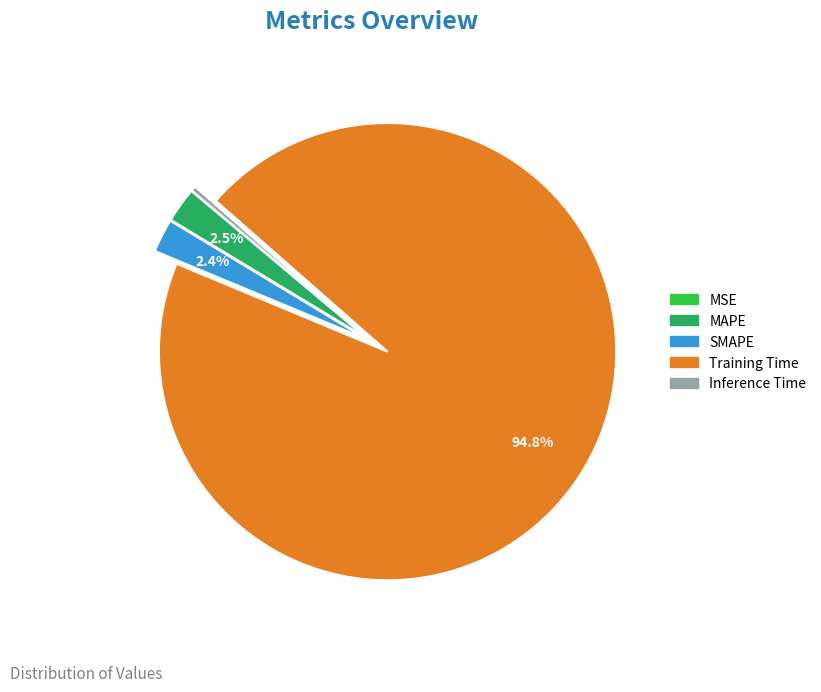

Does Training Time represent more than half of the total?

Yes